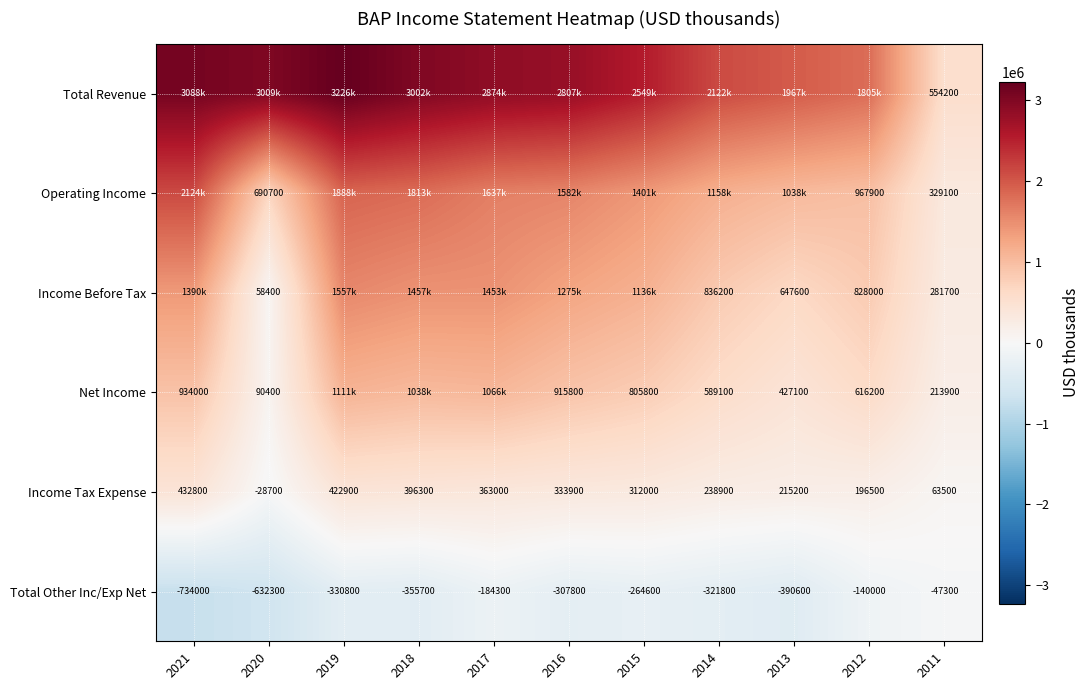

List the labels in order of Total Other Inc/Exp Net value, largest first.

2011, 2012, 2017, 2015, 2016, 2014, 2019, 2018, 2013, 2020, 2021